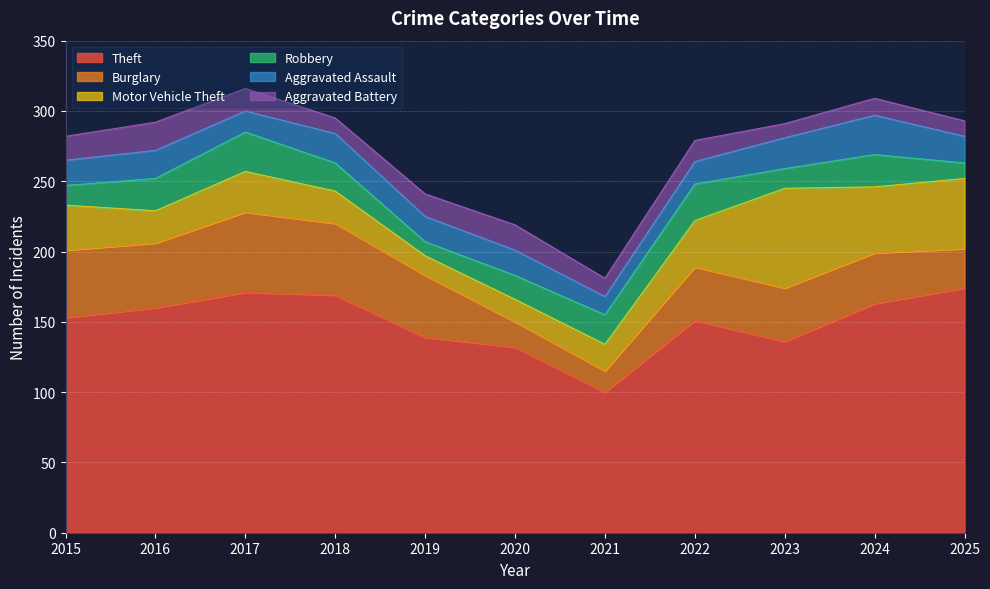

Reading left to right, transcribe all the data shown in this chart.

Theft: 153	160	171	169	139	132	100	151	136	163	174
Burglary: 48	46	57	51	44	18	15	38	38	36	28
Motor Vehicle Theft: 32	23	29	23	14	16	19	33	71	47	50
Robbery: 14	23	28	20	10	17	21	26	14	23	11
Aggravated Assault: 18	20	15	21	18	18	13	16	22	28	19
Aggravated Battery: 17	20	16	11	16	18	13	15	10	12	11